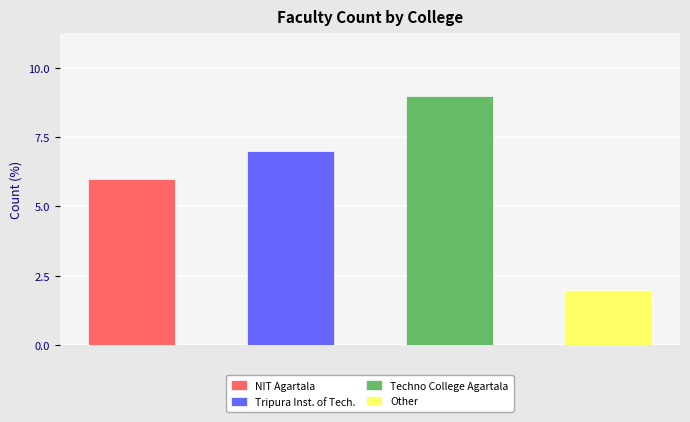

Reading left to right, list all the values displayed in this chart.

6	7	9	2